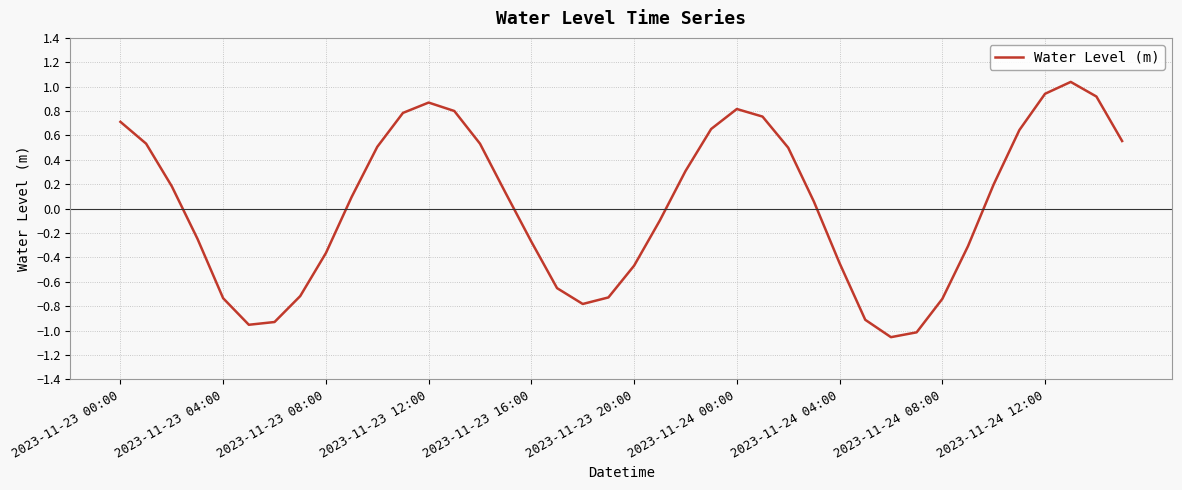

What is the difference between the maximum and minimum values?

2.1